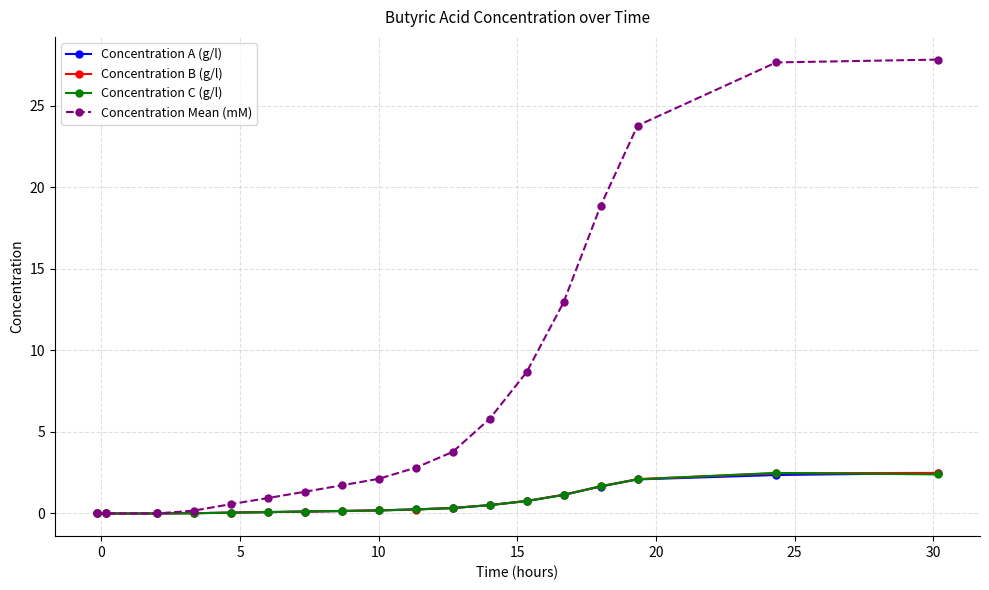

How many series are shown in this chart?

4